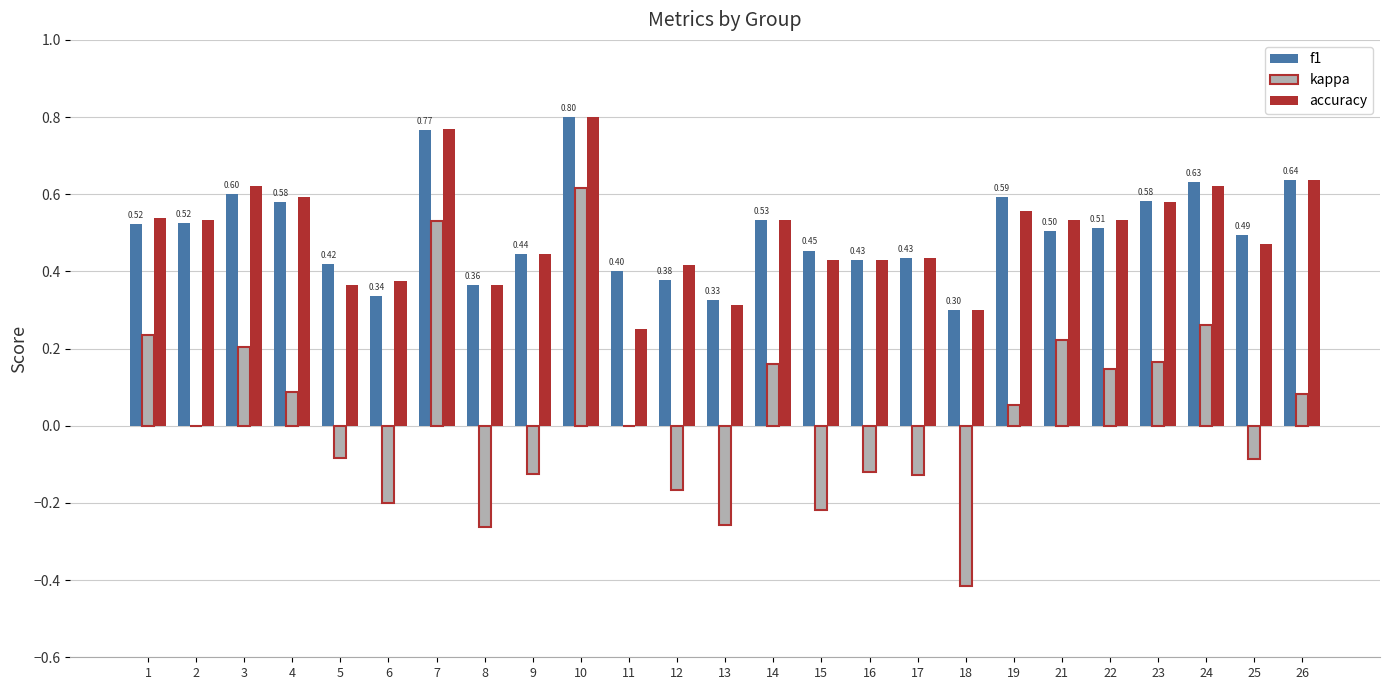

What is the sum of all kappa values?

0.7